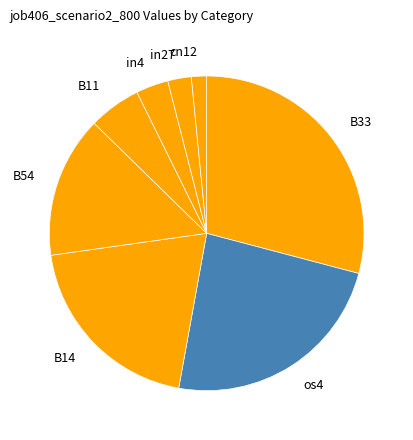

What is the ratio of the value at in27 to the value at cn12?

1.5